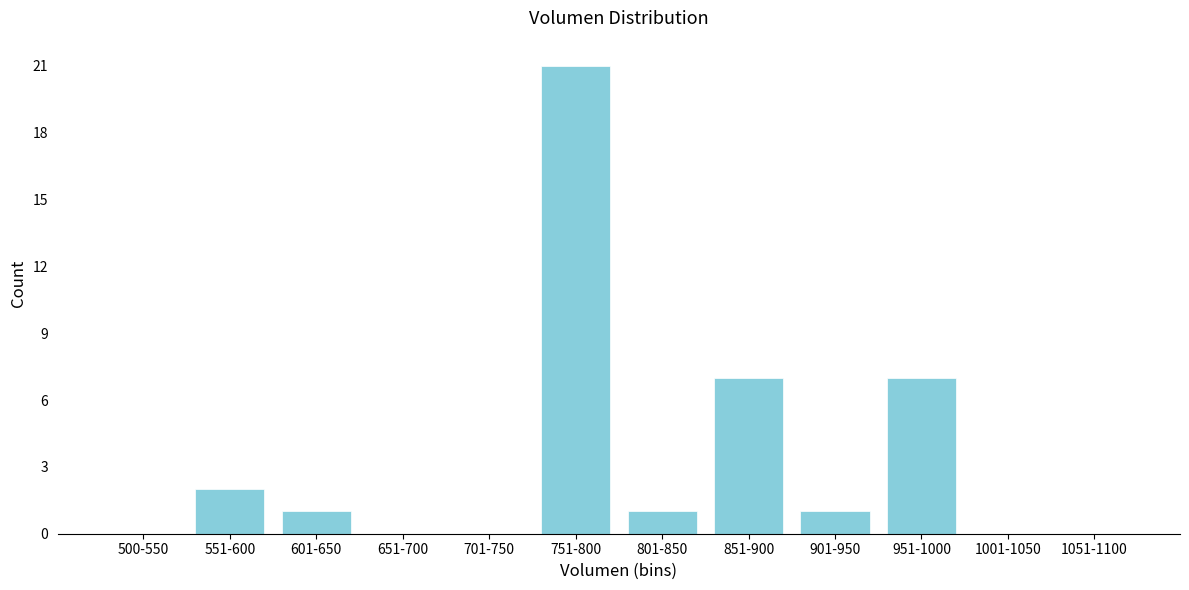

Reading left to right, transcribe all the data shown in this chart.

500-550=0	551-600=2	601-650=1	651-700=0	701-750=0	751-800=21	801-850=1	851-900=7	901-950=1	951-1000=7	1001-1050=0	1051-1100=0